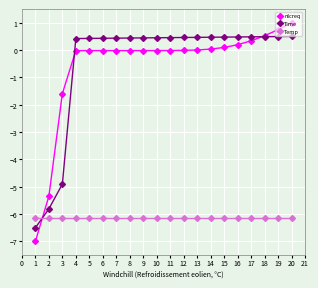

Is the value of Temp at 4 greater than the value of Time at 2?

No